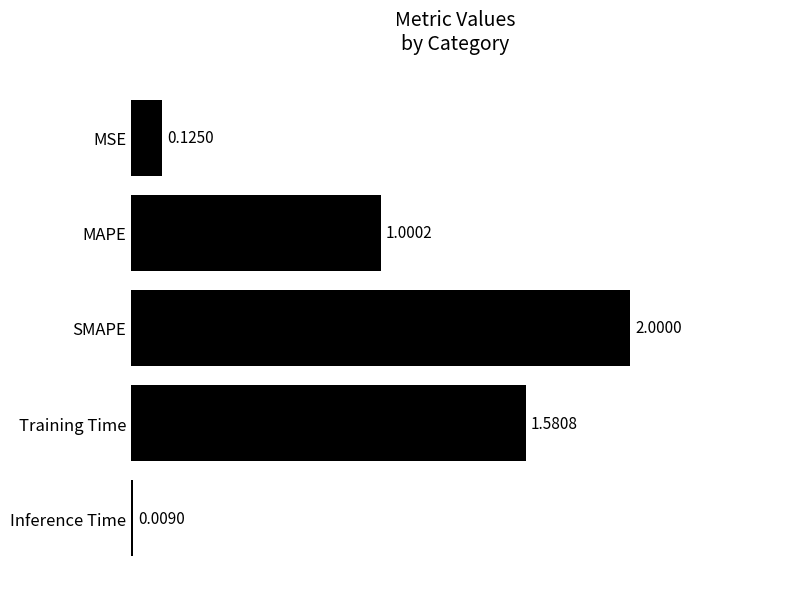

Rank the categories by value from highest to lowest.

SMAPE, Training Time, MAPE, MSE, Inference Time